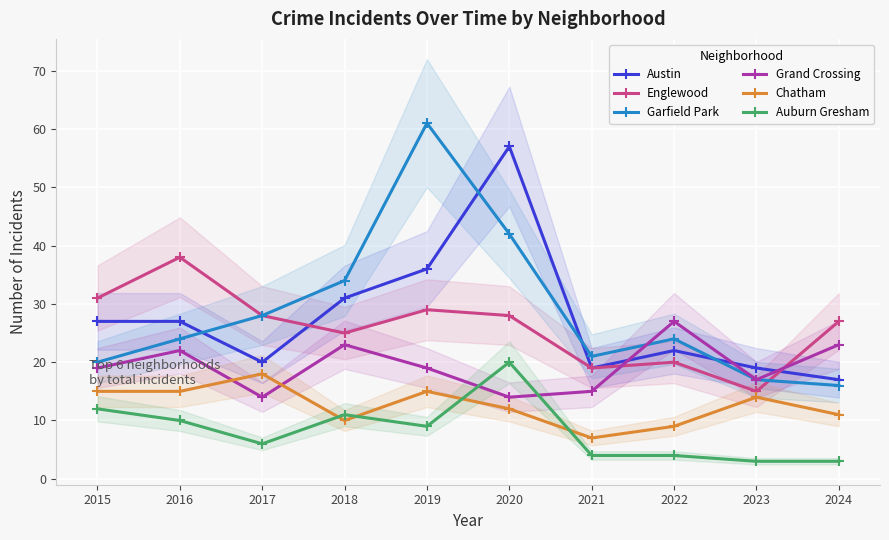

What is the value of the Austin point at the 6th from the left?

57